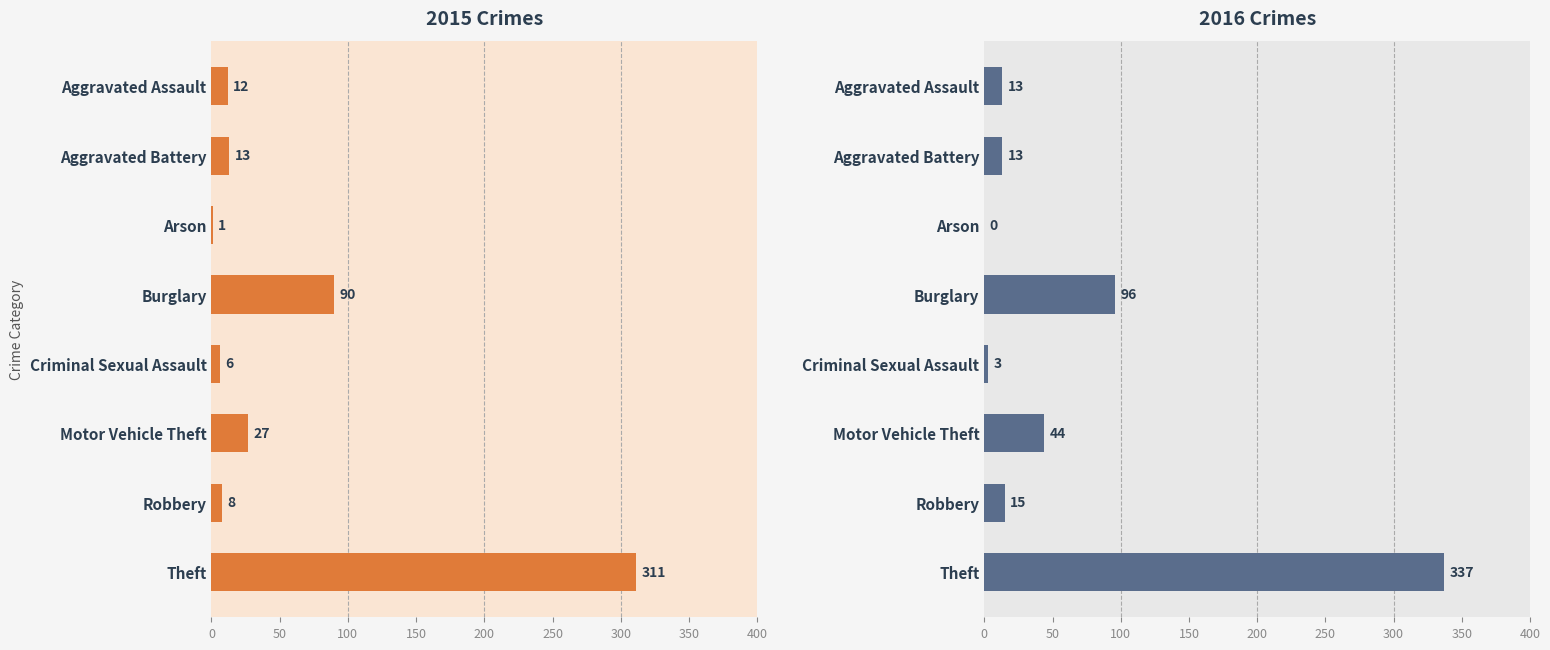

At which category does the chart reach its peak across all series?

Theft